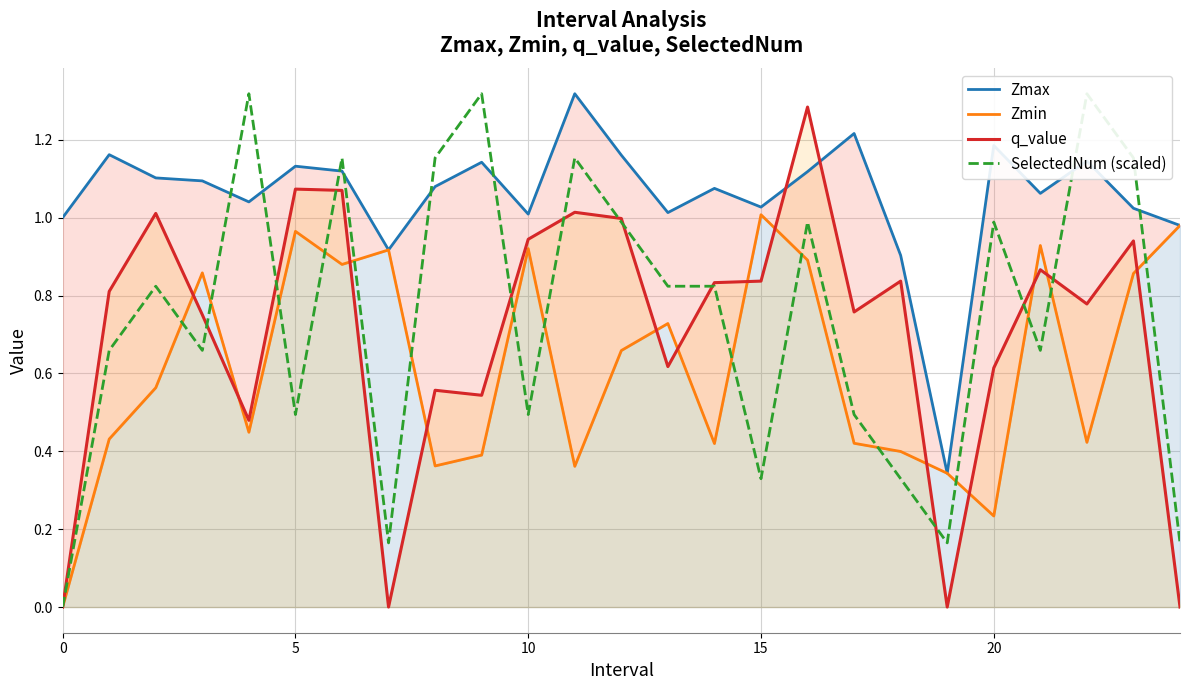

Reading left to right, transcribe all the data shown in this chart.

Zmax: 1.0	1.2	1.1	1.1	1.0	1.1	1.1	0.9	1.1	1.1	1.0	1.3	1.2	1.0	1.1	1.0	1.1	1.2	0.9	0.3	1.2	1.1	1.1	1.0	1.0
Zmin: 0.0	0.4	0.6	0.9	0.4	1.0	0.9	0.9	0.4	0.4	0.9	0.4	0.7	0.7	0.4	1.0	0.9	0.4	0.4	0.3	0.2	0.9	0.4	0.9	1.0
q_value: 0.0	0.8	1.0	0.8	0.5	1.1	1.1	-0.0	0.6	0.5	0.9	1.0	1.0	0.6	0.8	0.8	1.3	0.8	0.8	-0.0	0.6	0.9	0.8	0.9	-0.0
SelectedNum (scaled): 0.0	0.7	0.8	0.7	1.3	0.5	1.2	0.2	1.2	1.3	0.5	1.2	1.0	0.8	0.8	0.3	1.0	0.5	0.3	0.2	1.0	0.7	1.3	1.2	0.2